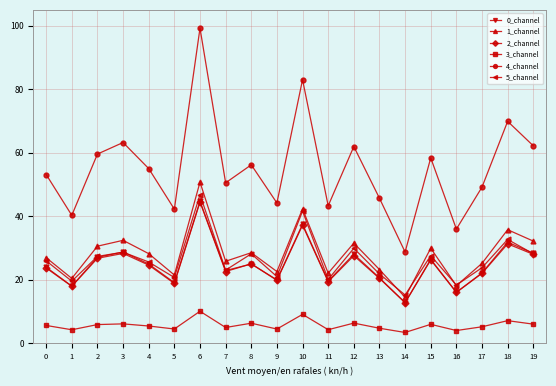

What is the difference between the highest and lowest values at 6?

89.1